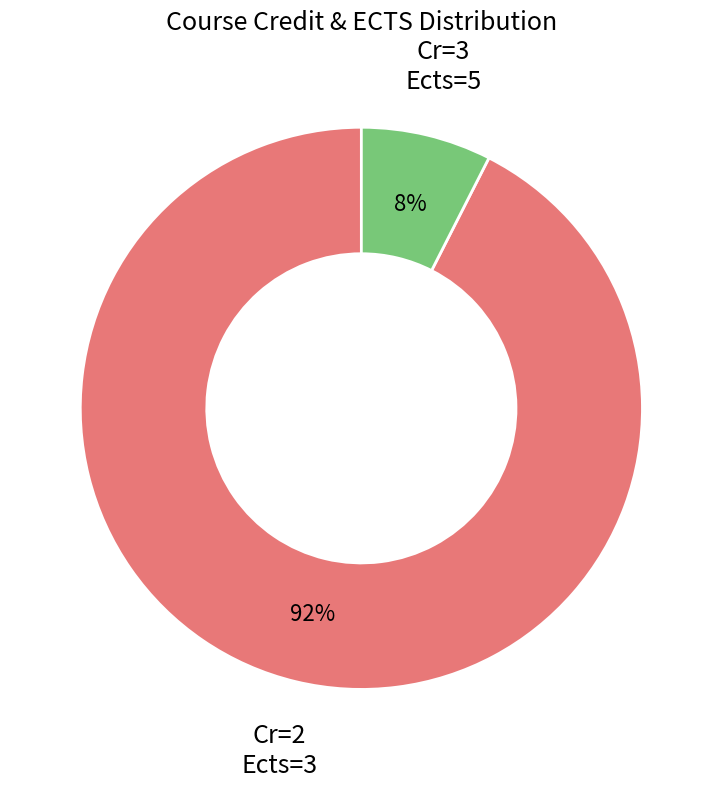

Which slice is the largest?

Cr=2 Ects=3